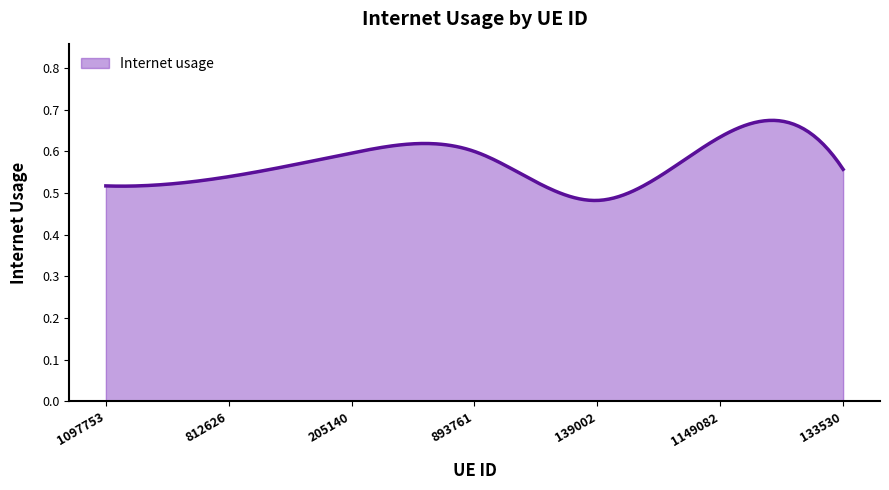

How many lines are shown in the chart?

1